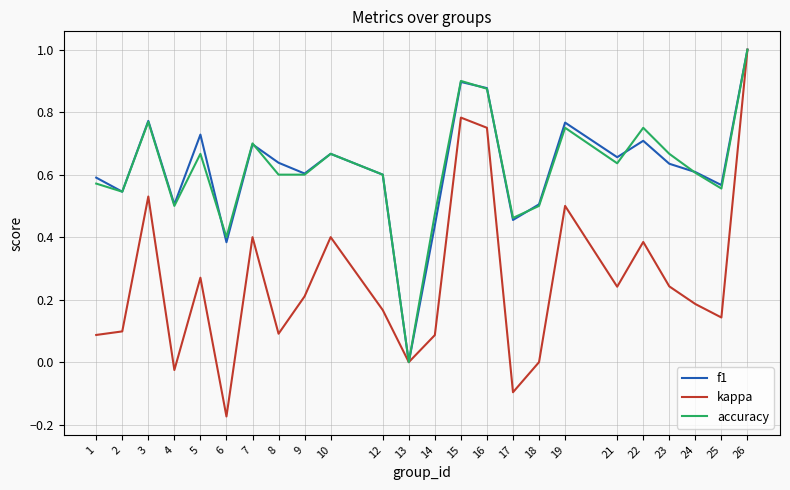

The value of accuracy at 14 is 0.5. True or false?

True